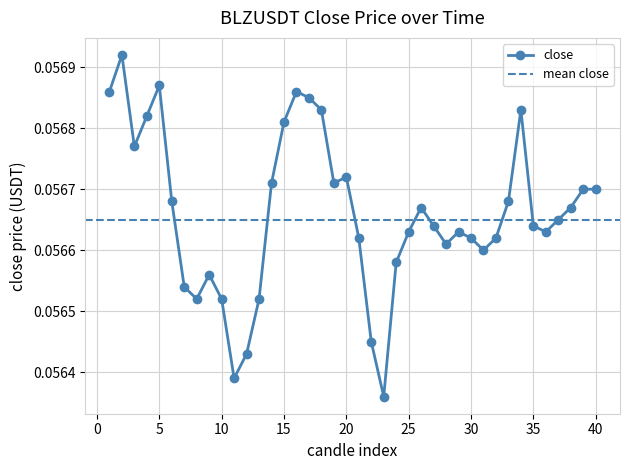

How many distinct data groups are displayed?

1